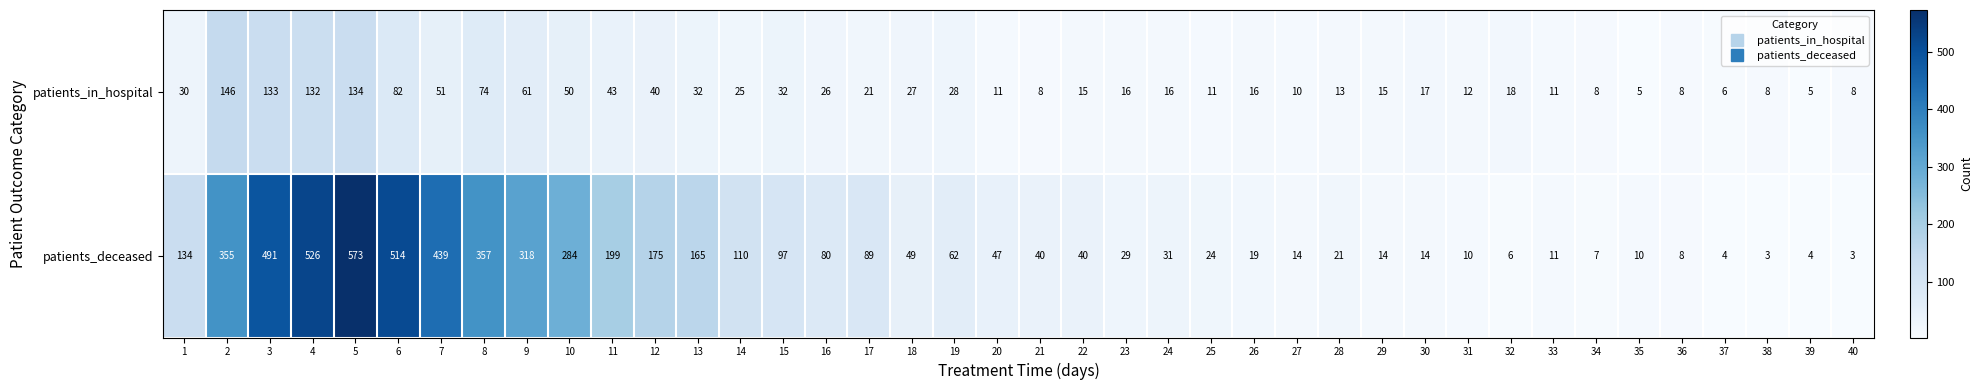

How many data points in patients_deceased are less than 47?

20